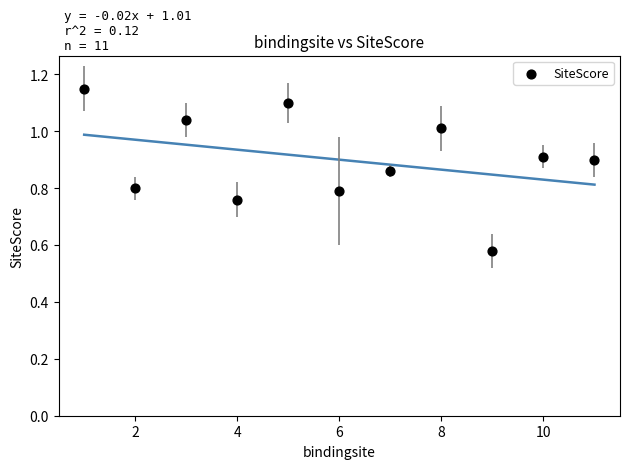

What is the range of X values (max minus min)?

10.0